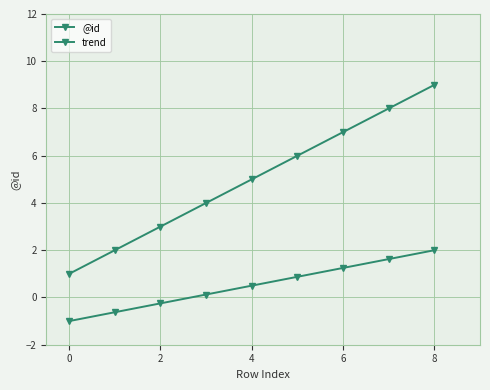

How many distinct data groups are displayed?

2